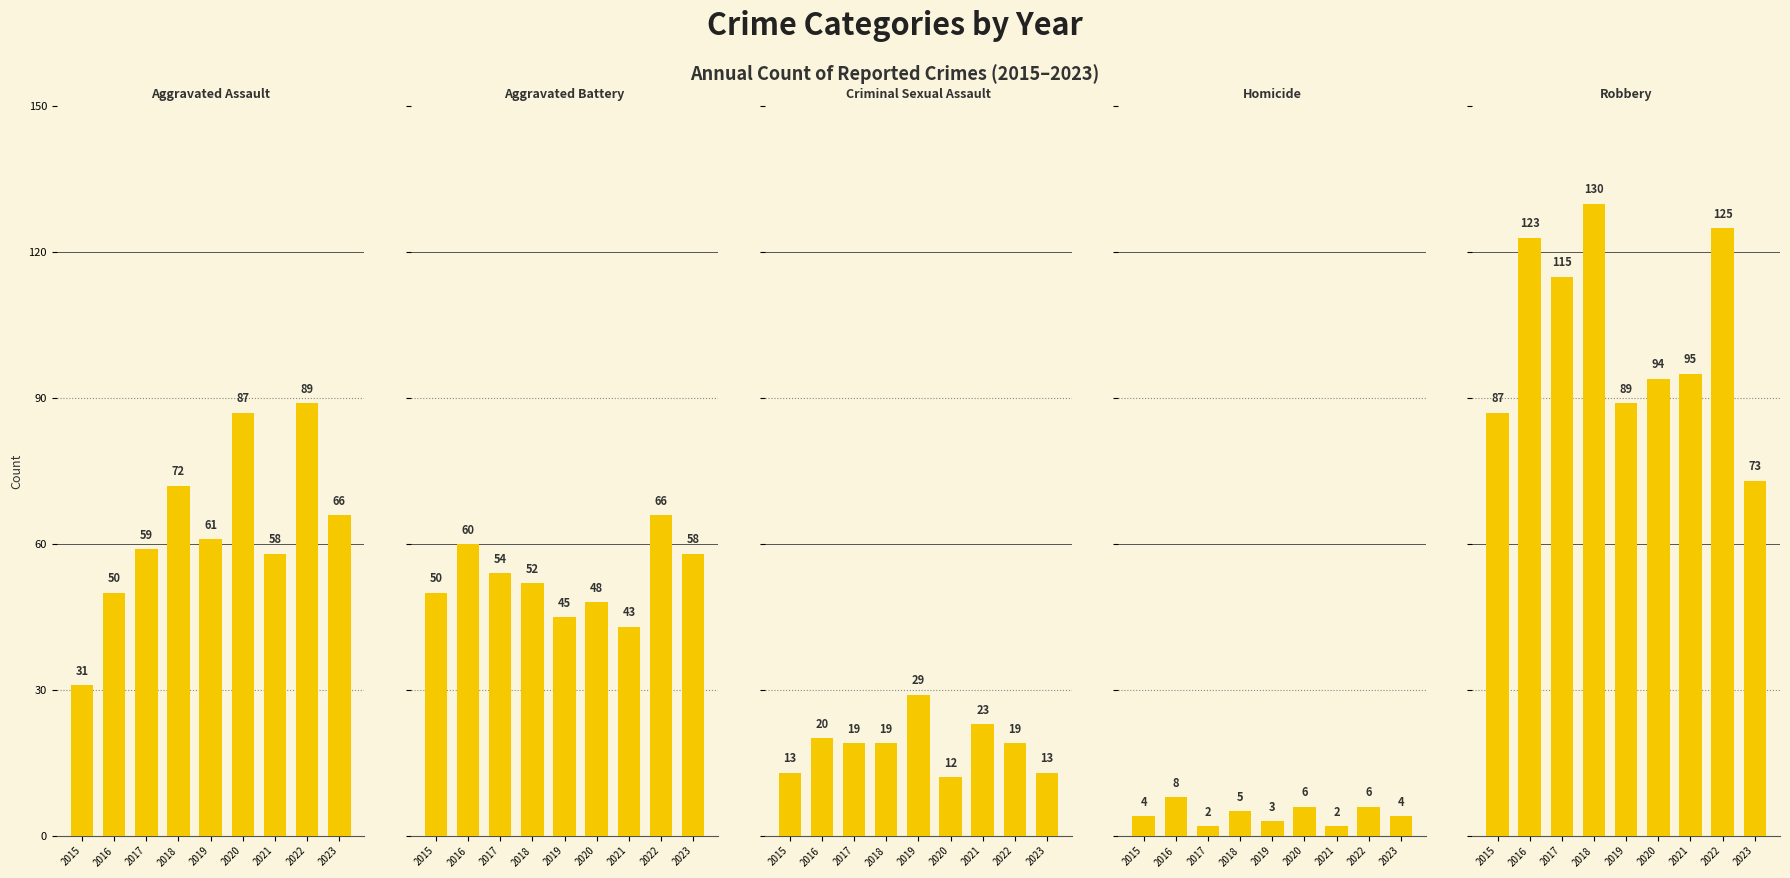

What is the sum of all Aggravated Battery values?

476